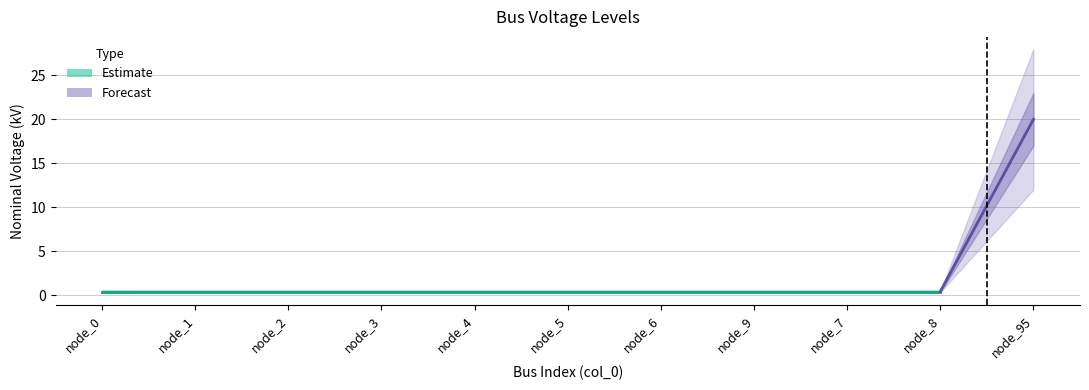

Reading right to left, transcribe all the data shown in this chart.

node_95=20.0	node_8=0.4	node_7=0.4	node_9=0.4	node_6=0.4	node_5=0.4	node_4=0.4	node_3=0.4	node_2=0.4	node_1=0.4	node_0=0.4